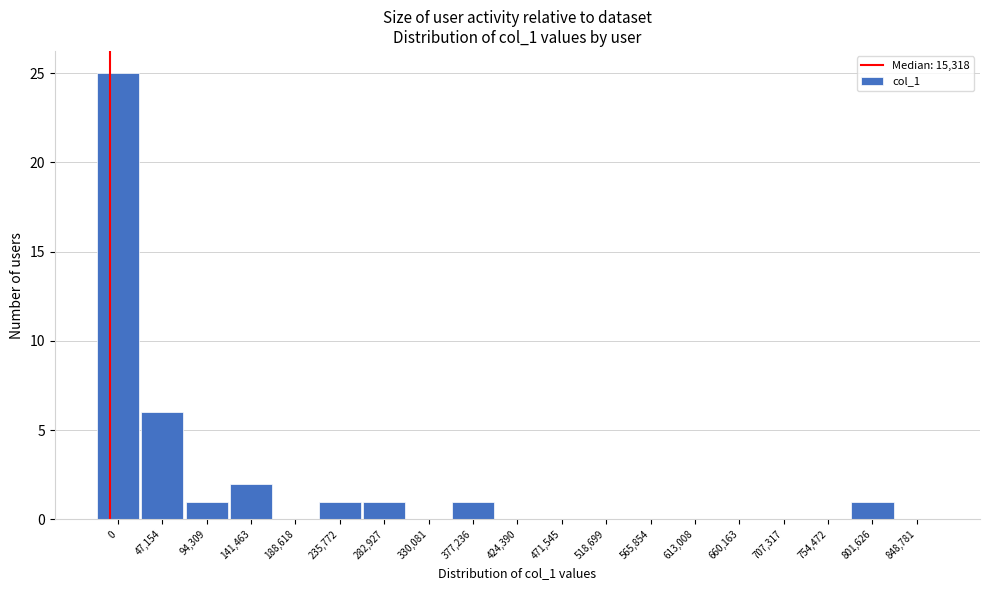

Reading right to left, list all the values displayed in this chart.

848,781=0	801,626=1	754,472=0	707,317=0	660,163=0	613,008=0	565,854=0	518,699=0	471,545=0	424,390=0	377,236=1	330,081=0	282,927=1	235,772=1	188,618=0	141,463=2	94,309=1	47,154=6	0=25